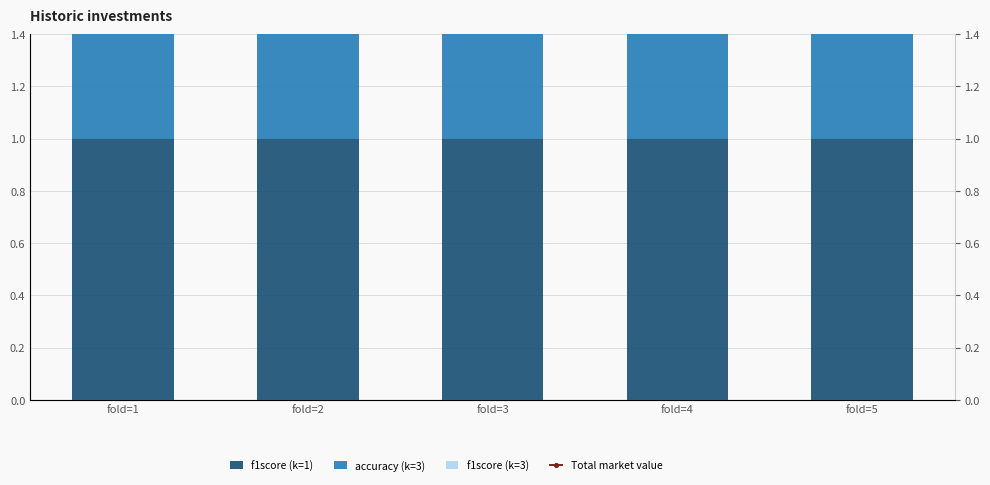

Which series changed the most between fold=2 and fold=5?

f1score (k=1)